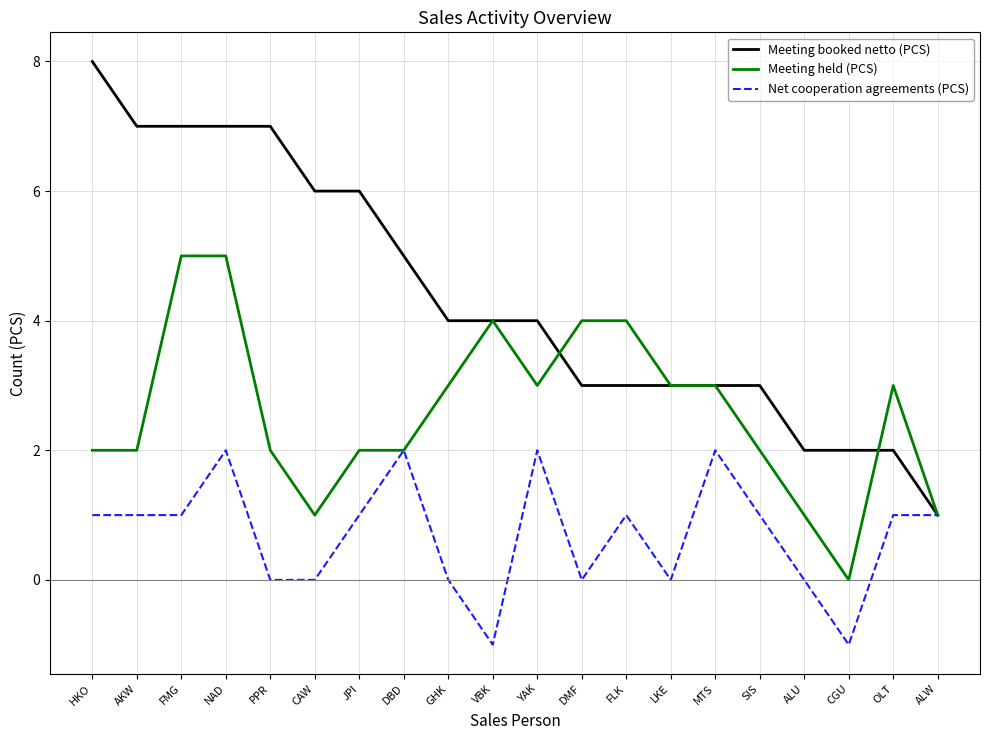

What is the average value of the Net cooperation agreements (PCS) series?

1